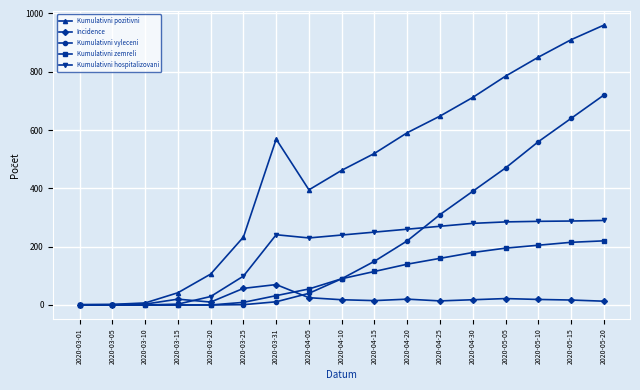

How many lines are shown in the chart?

5